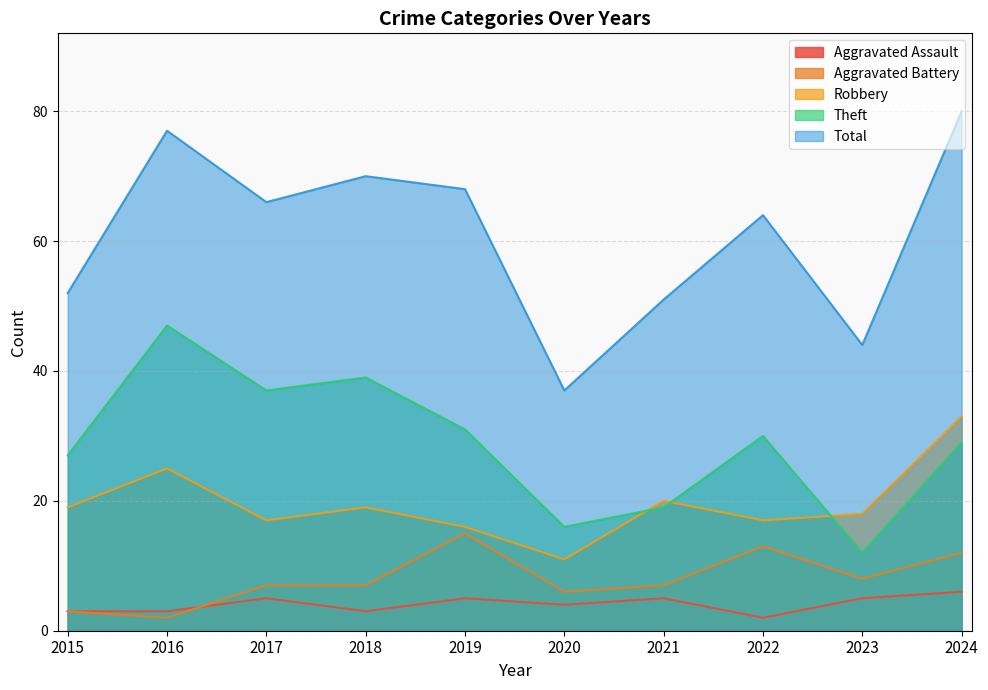

Rank the series by their maximum value, from lowest to highest.

Aggravated Assault, Aggravated Battery, Robbery, Theft, Total